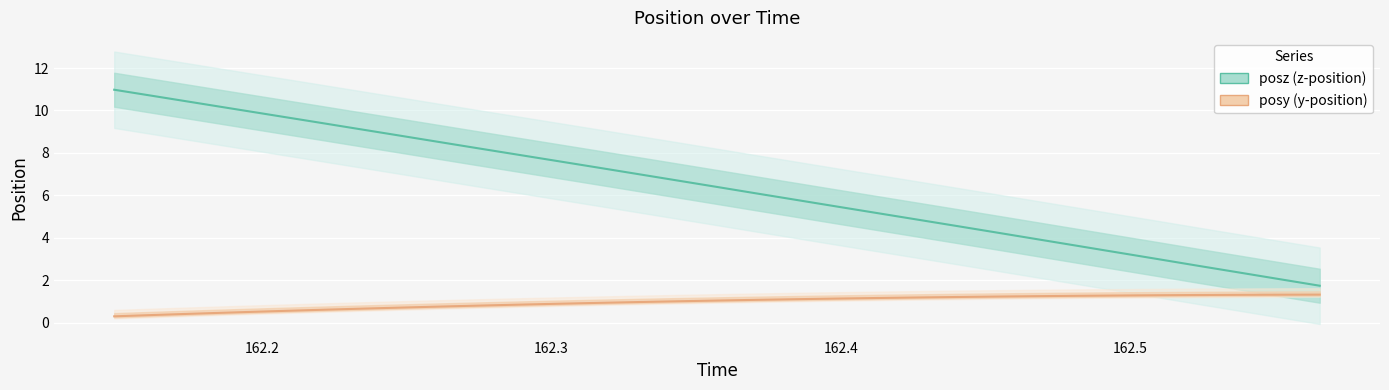

True or false: posy and posz intersect in this chart.

False